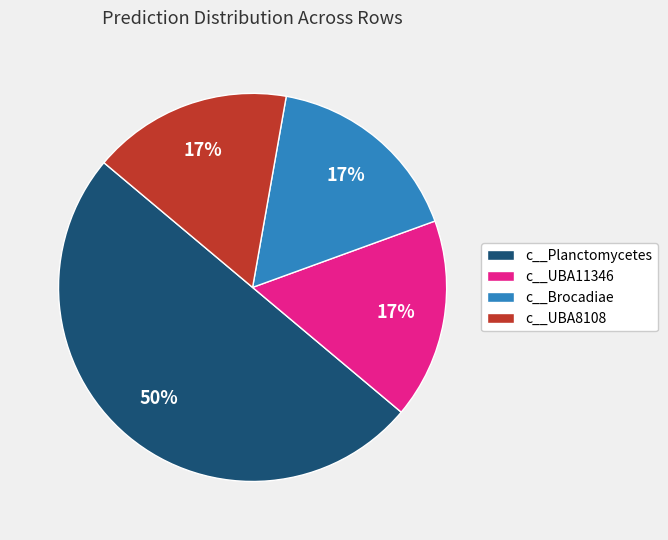

What percentage is the c__Planctomycetes slice, to the nearest percent?

50%